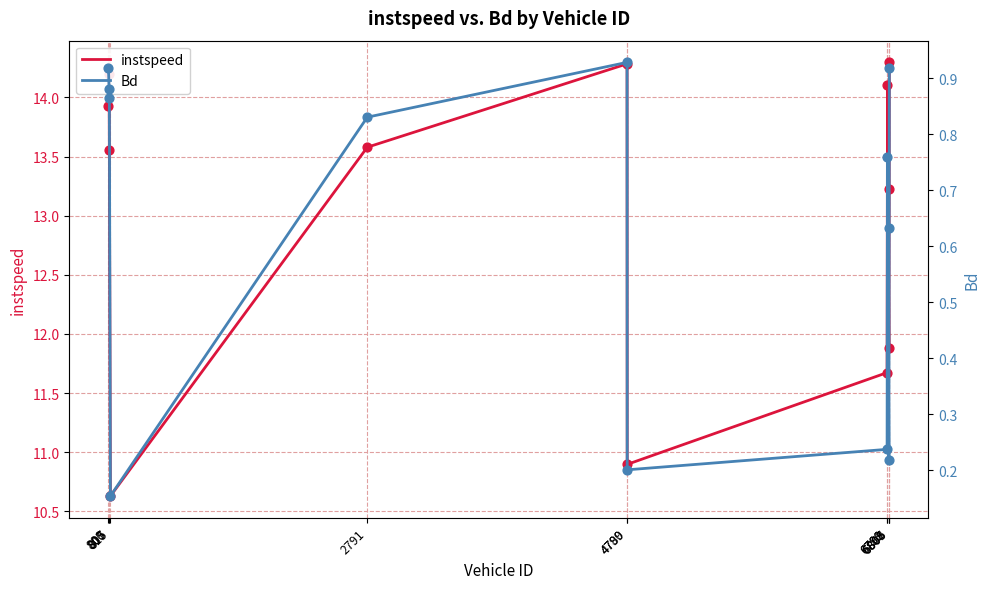

At which category is the sum across all series the highest?

6806